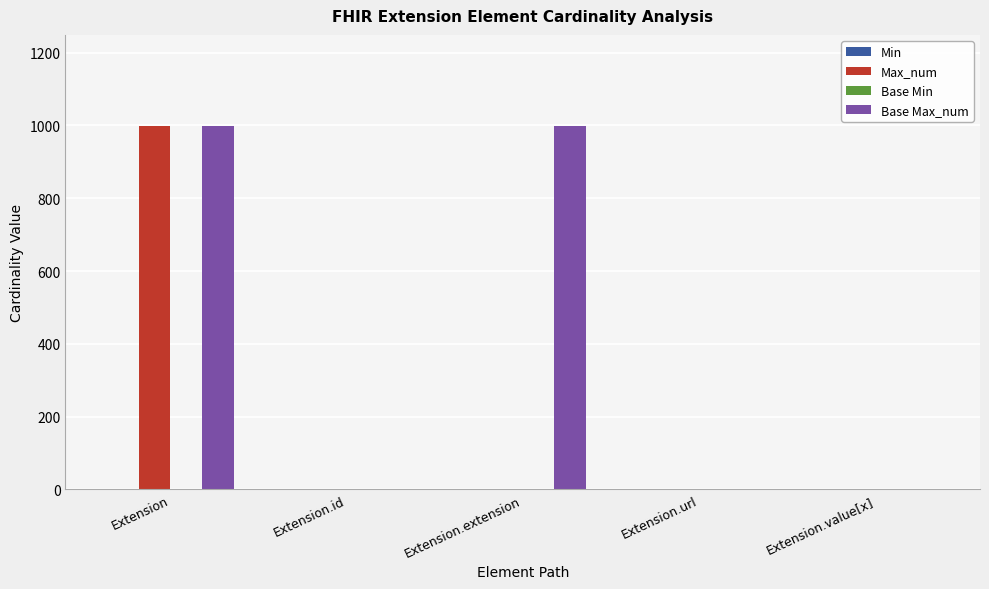

At which category is the sum across all series the highest?

Extension